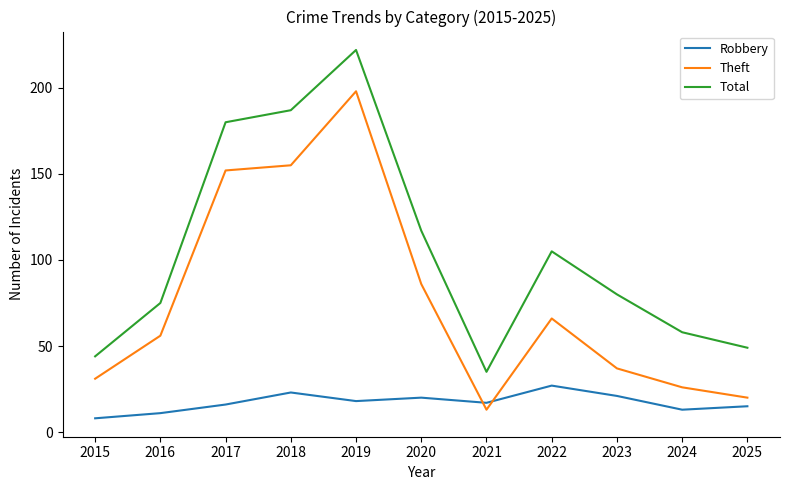

Which category has the lowest value in the Robbery series?

2015